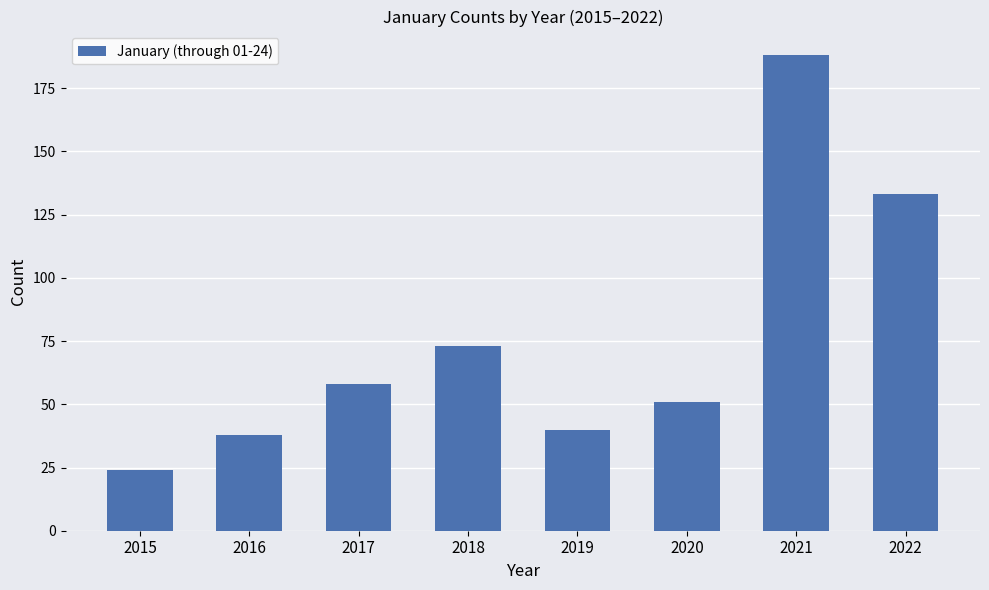

What is the ratio of the value at 2019 to the value at 2015?

1.7